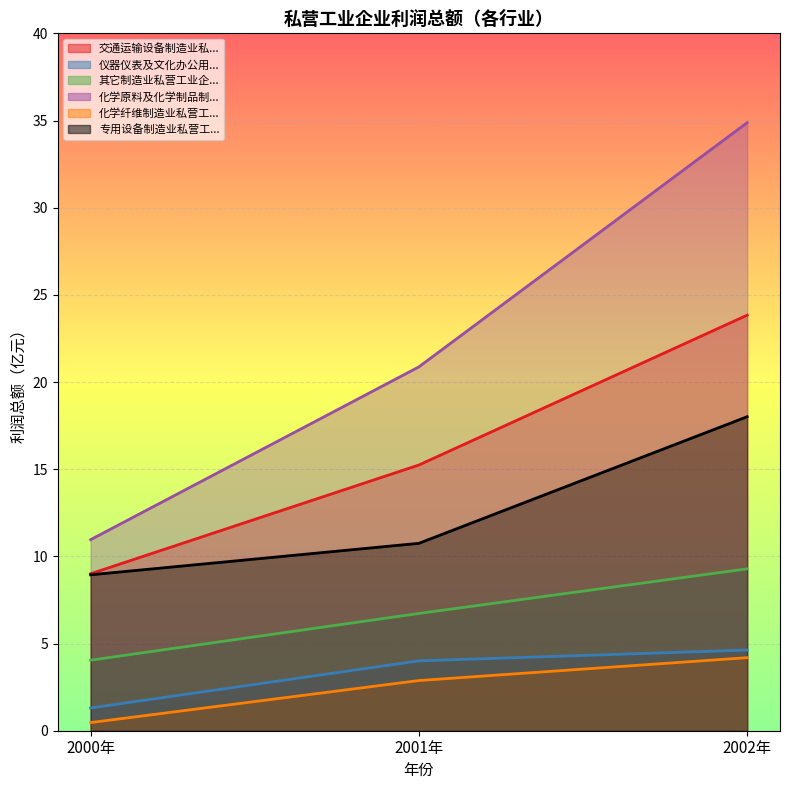

Does the chart display data point markers on the line(s)?

No